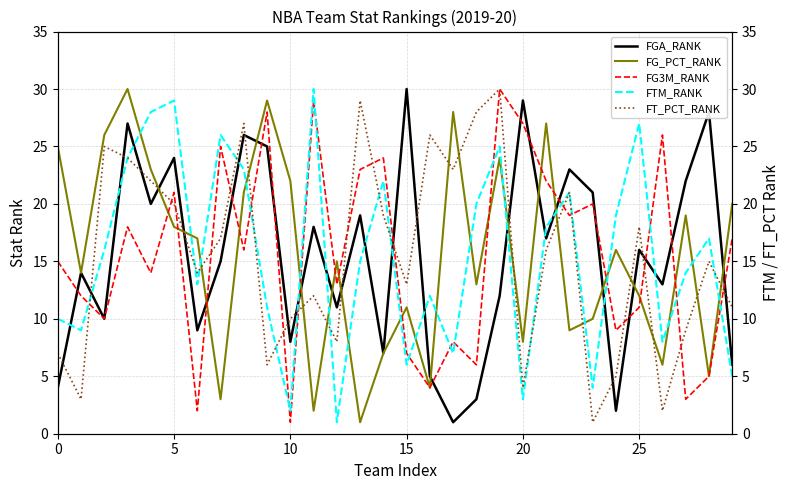

Which series changed the most between 15 and 18?

FGA_RANK